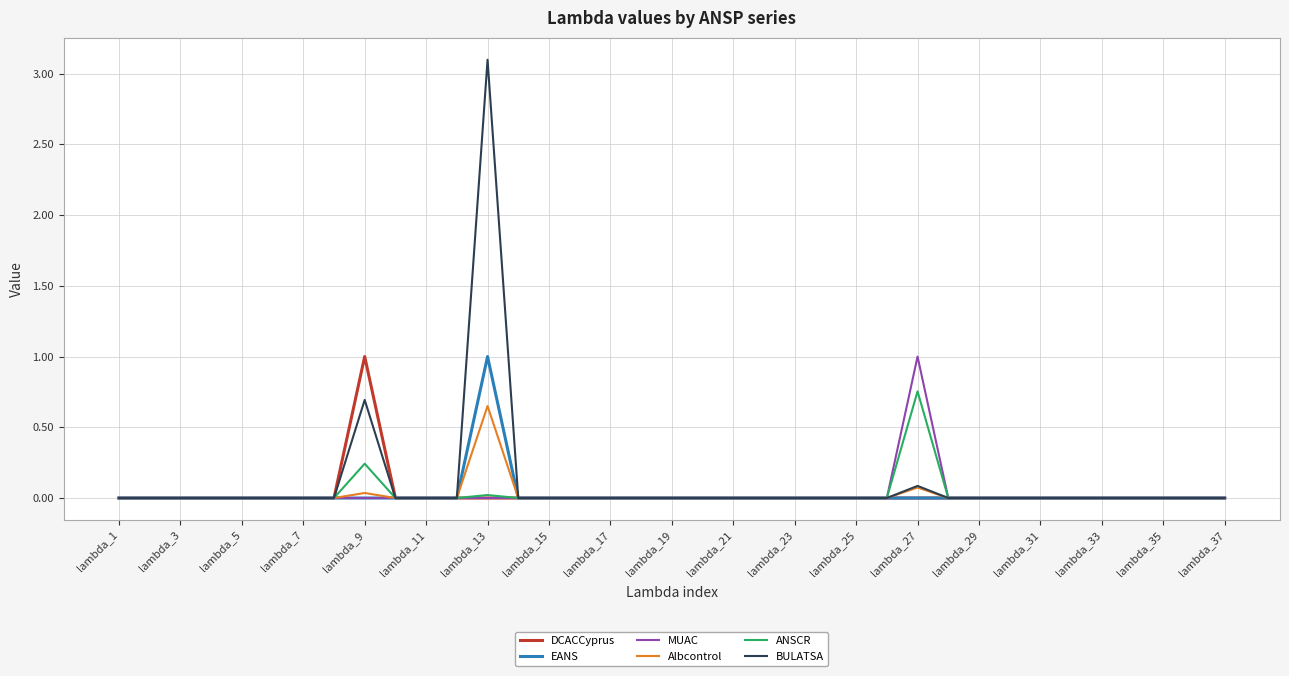

True or false: Albcontrol has more than 1 points higher than both neighbors.

True